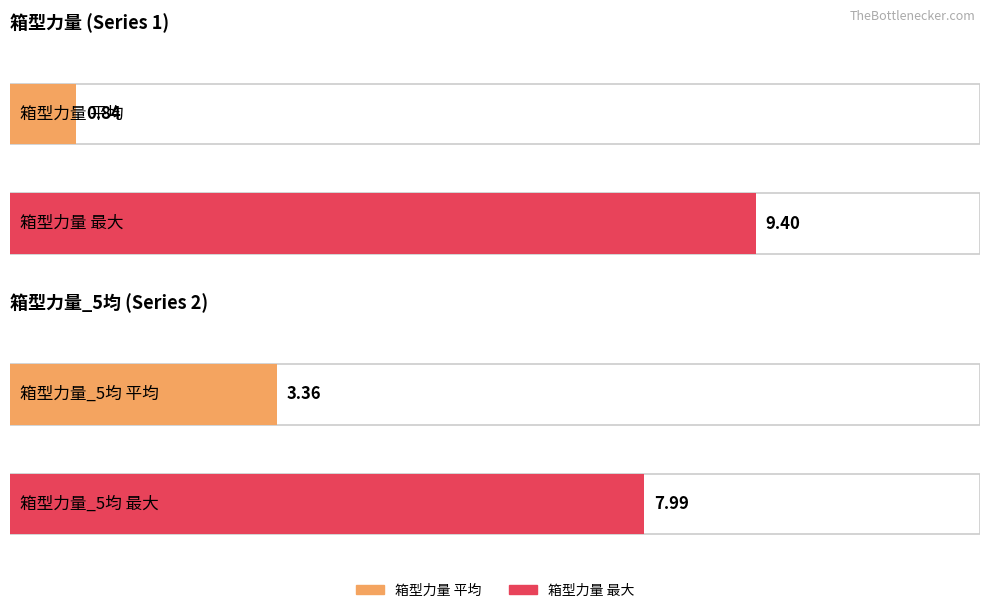

What is the highest value of the 箱型力量 series?

9.4